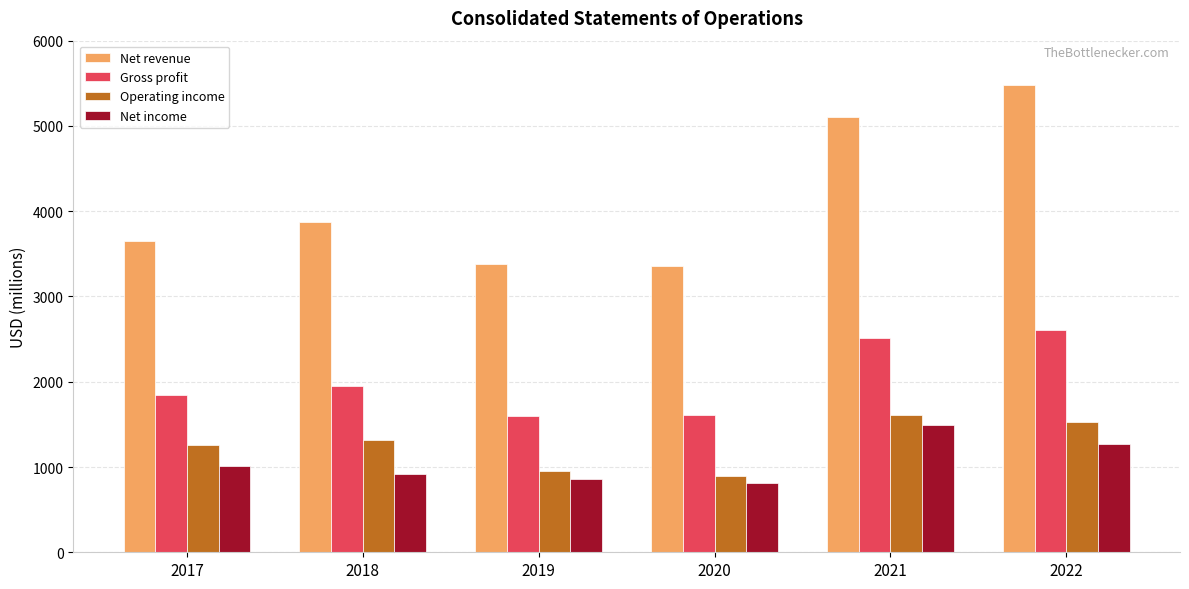

What is the total value across all series at 2018?

8056.4